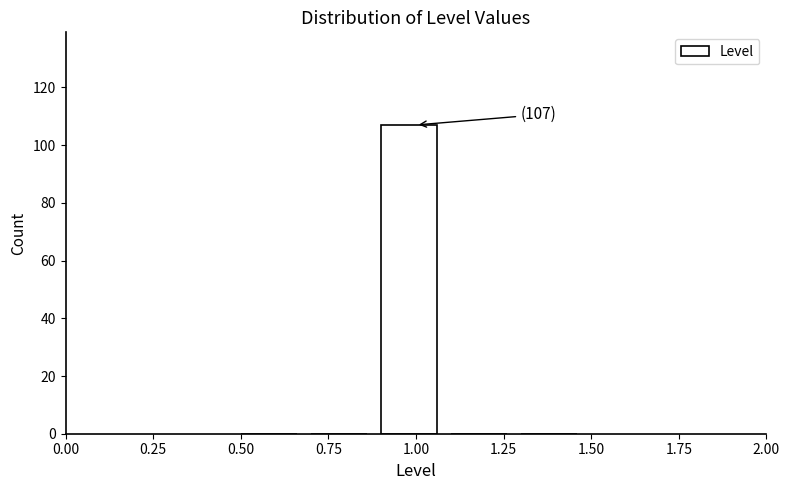

Over which range of the x-axis is the bar tallest?

0.9 to 1.1